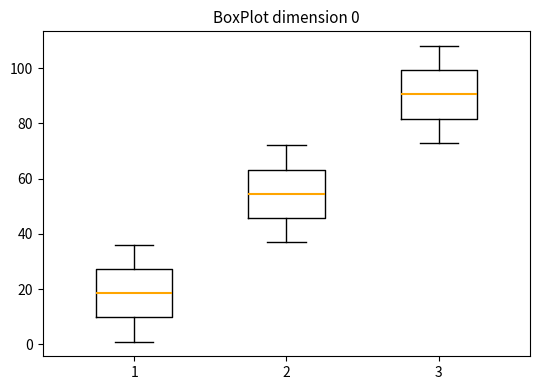

Which box's median line is the highest?

3